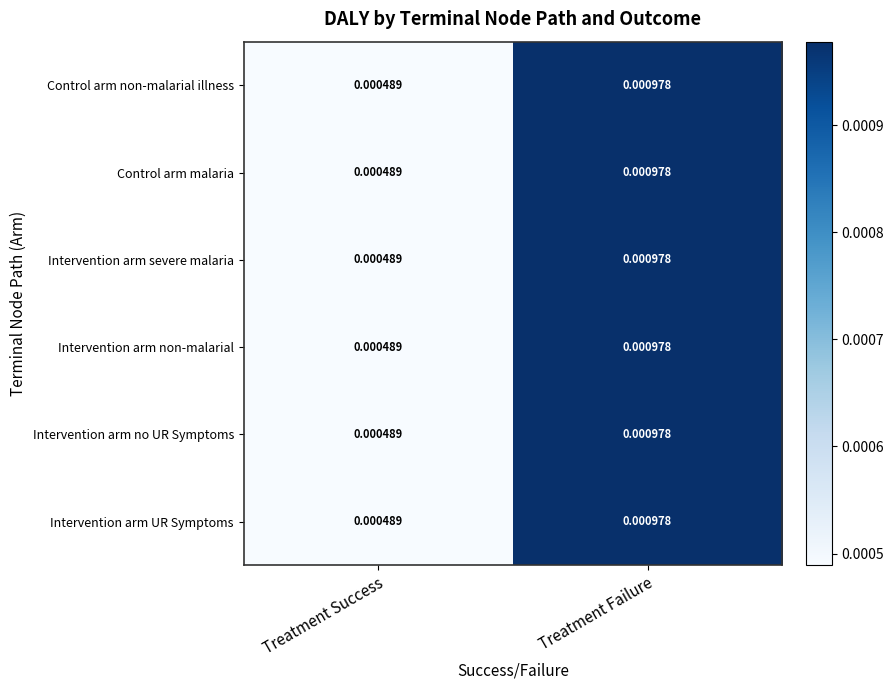

List the labels in order of Intervention arm non-malarial value, largest first.

Treatment Failure, Treatment Success